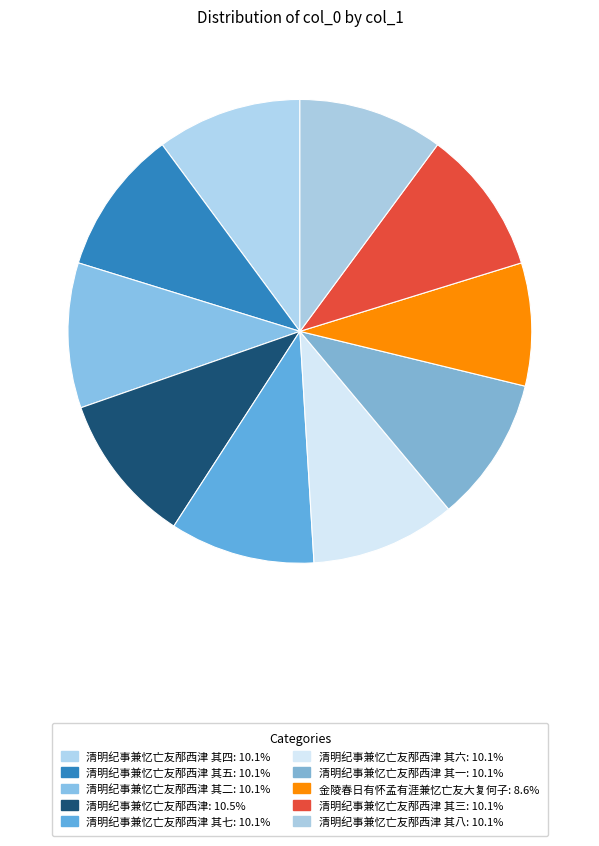

Count the number of slices in the pie.

10